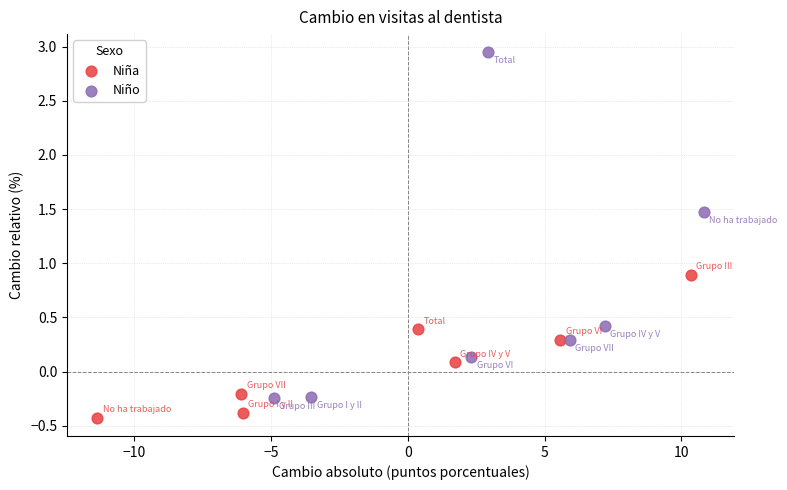

Which series has the widest spread of Y values?

Niño